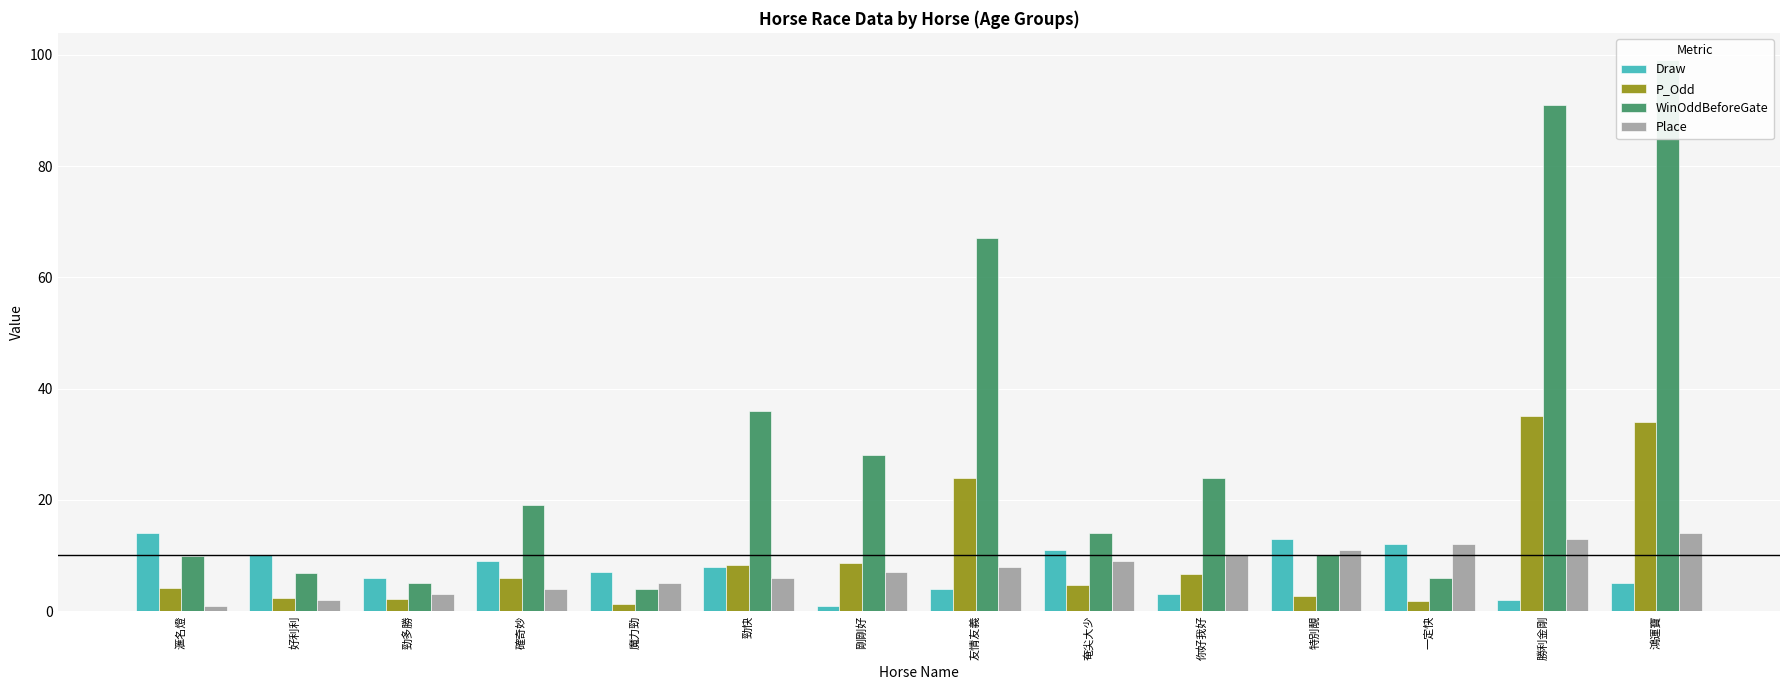

Between 友情友義 and 特別靚, which series saw the biggest shift?

WinOddBeforeGate